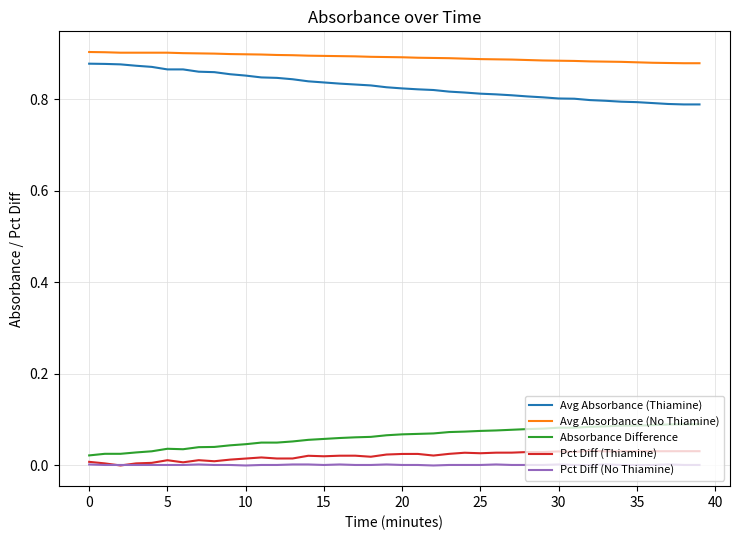

True or false: Pct Diff (Thiamine) and Avg Absorbance (No Thiamine) intersect in this chart.

False